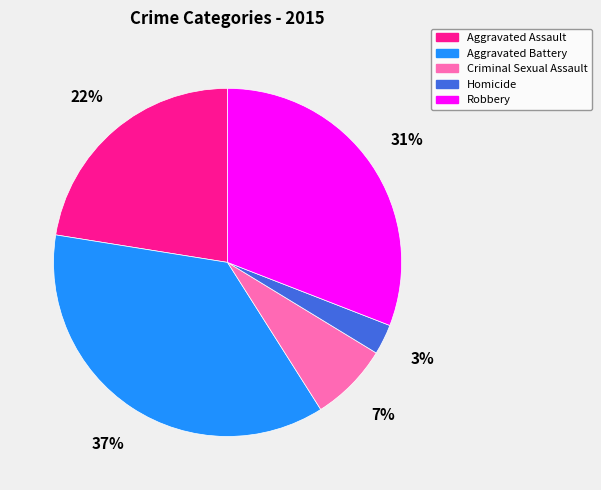

Which category has the biggest portion of the pie?

Aggravated Battery